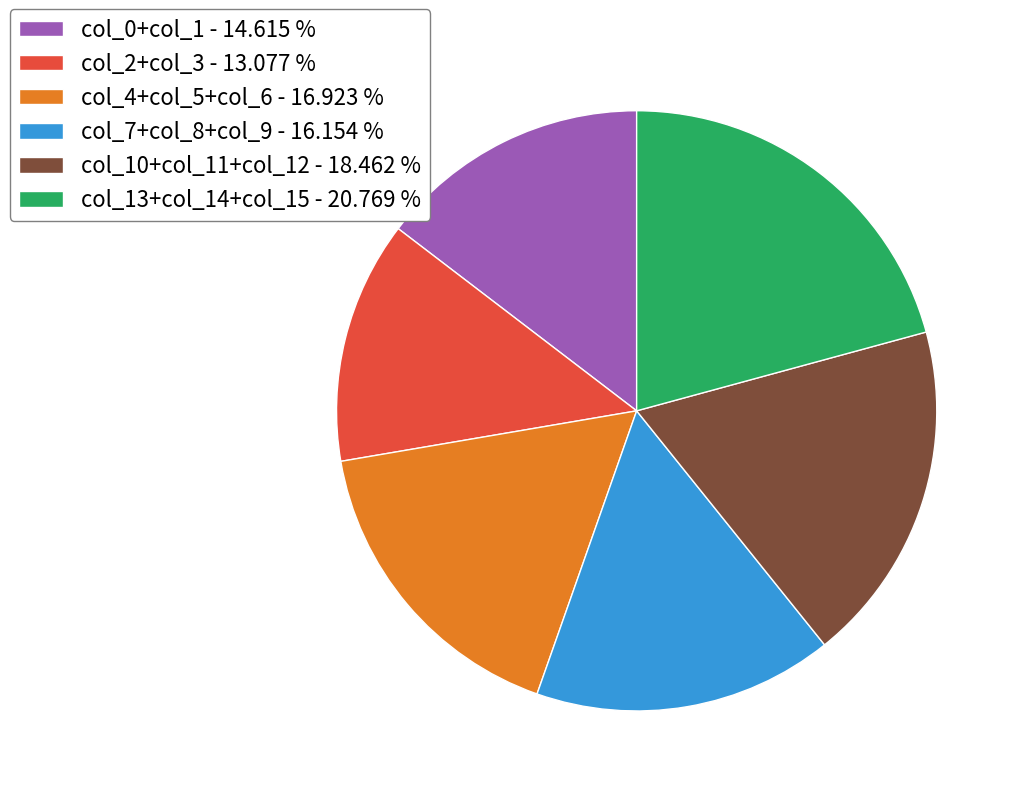

Which has a higher value, col_4+col_5+col_6 - 16.923 % or col_13+col_14+col_15 - 20.769 %?

col_13+col_14+col_15 - 20.769 %